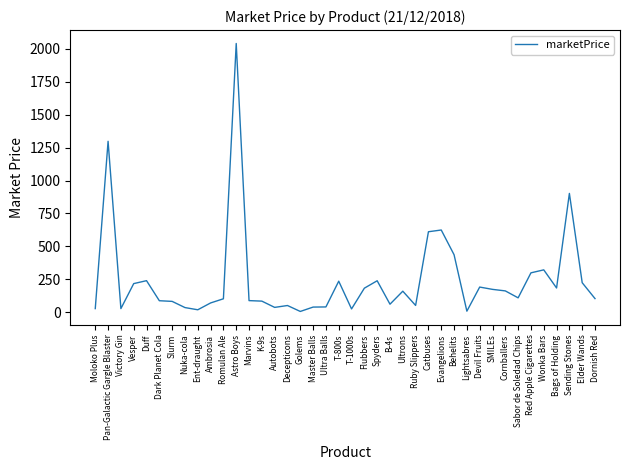

Approximately how many times larger is the value at Slurm compared to Vesper?

0.4